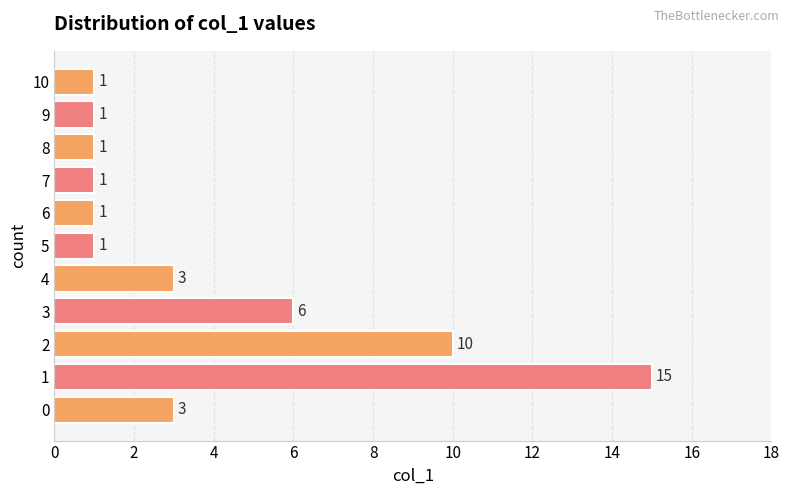

Reading top to bottom, extract all data points from this chart.

1	1	1	1	1	1	3	6	10	15	3